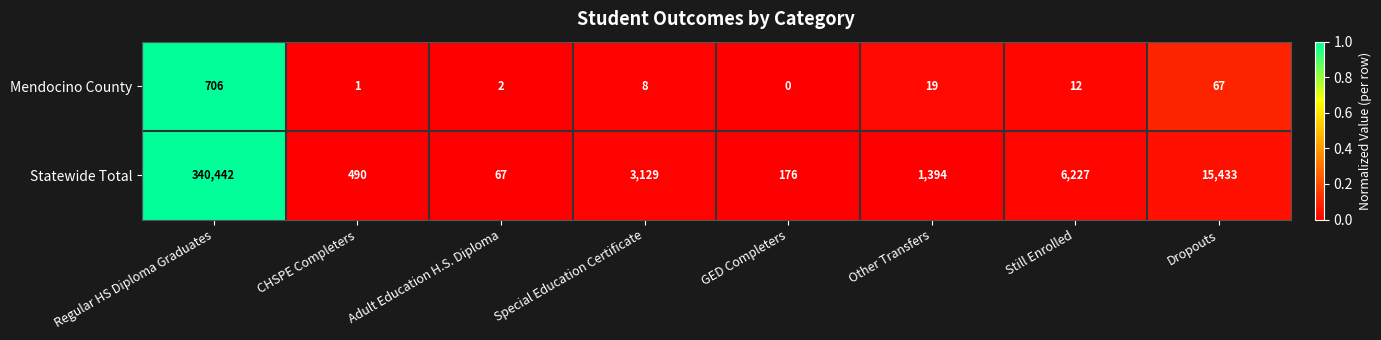

Between Adult Education H.S. Diploma and Still Enrolled, which series saw the biggest shift?

Statewide Total